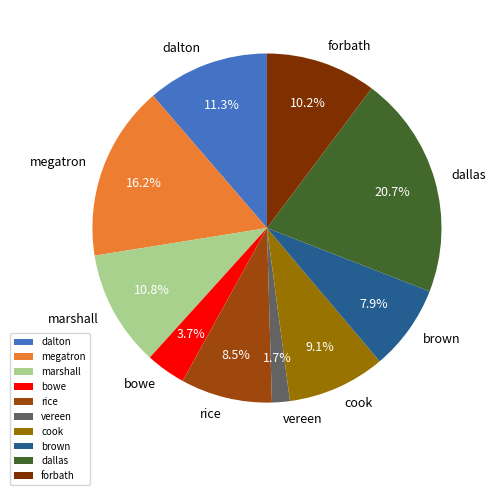

Is it true that dallas is 21% of the pie?

True